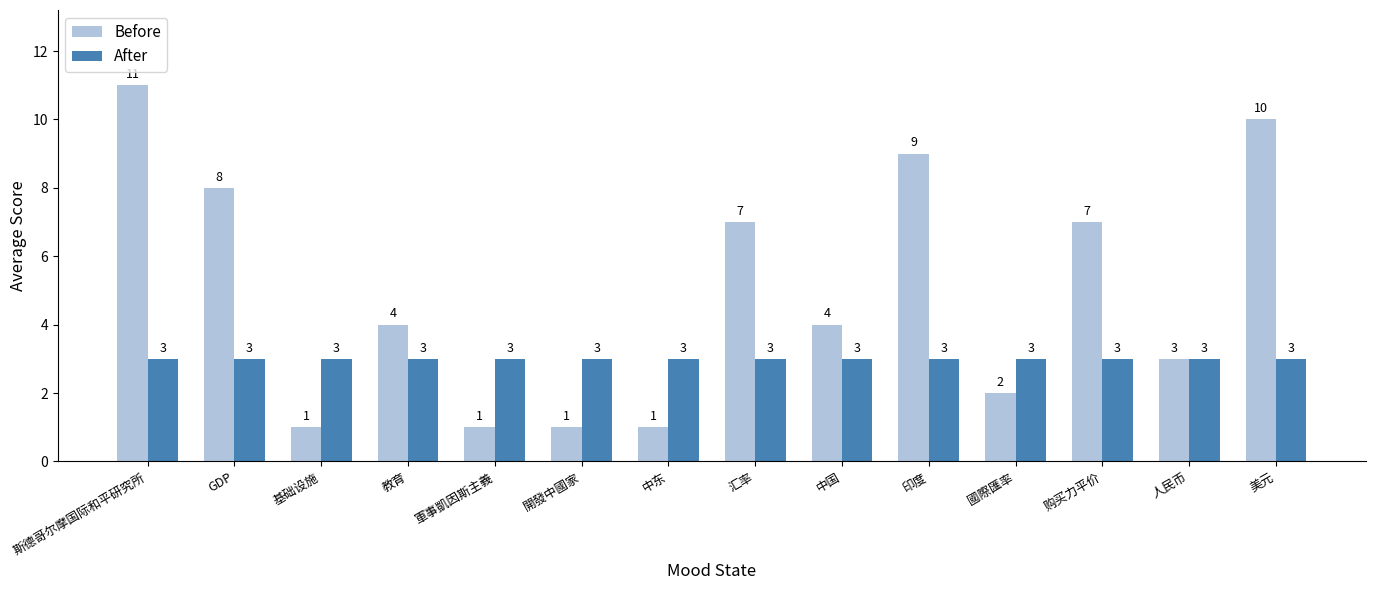

How many values in the Before series are below 4?

6